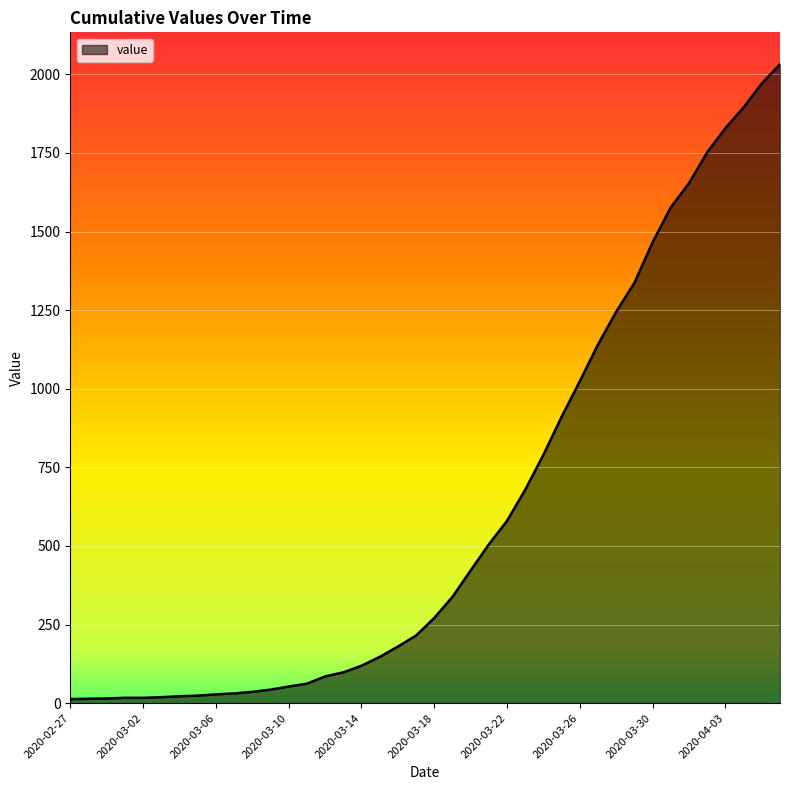

What is the maximum value shown in the chart?

2032